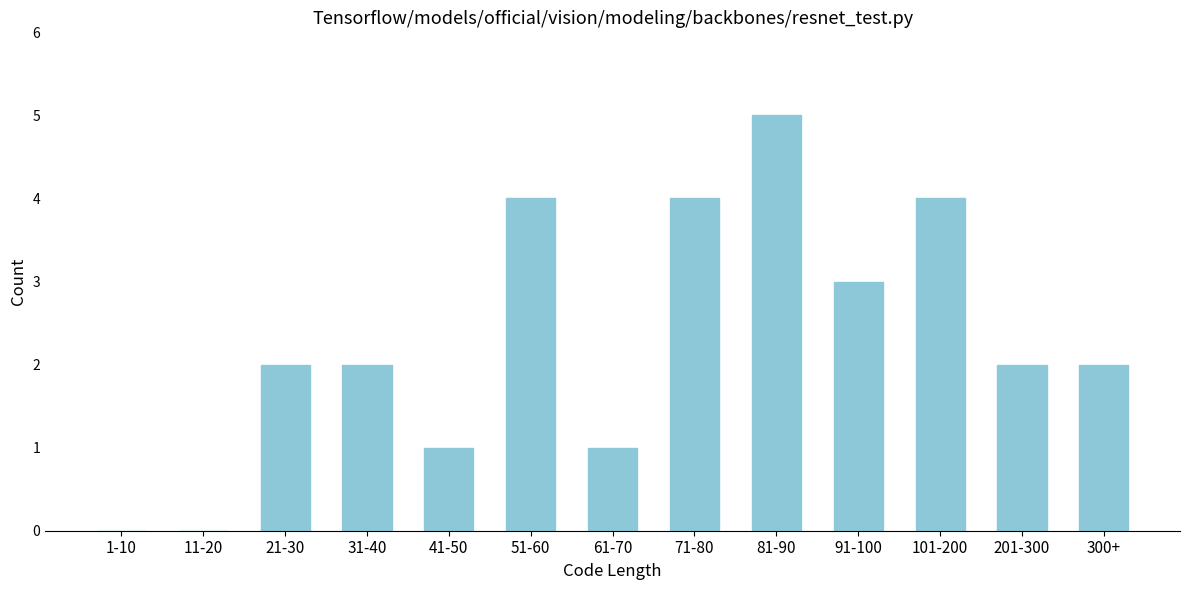

Reading left to right, list all the values displayed in this chart.

1-10=0	11-20=0	21-30=2	31-40=2	41-50=1	51-60=4	61-70=1	71-80=4	81-90=5	91-100=3	101-200=4	201-300=2	300+=2